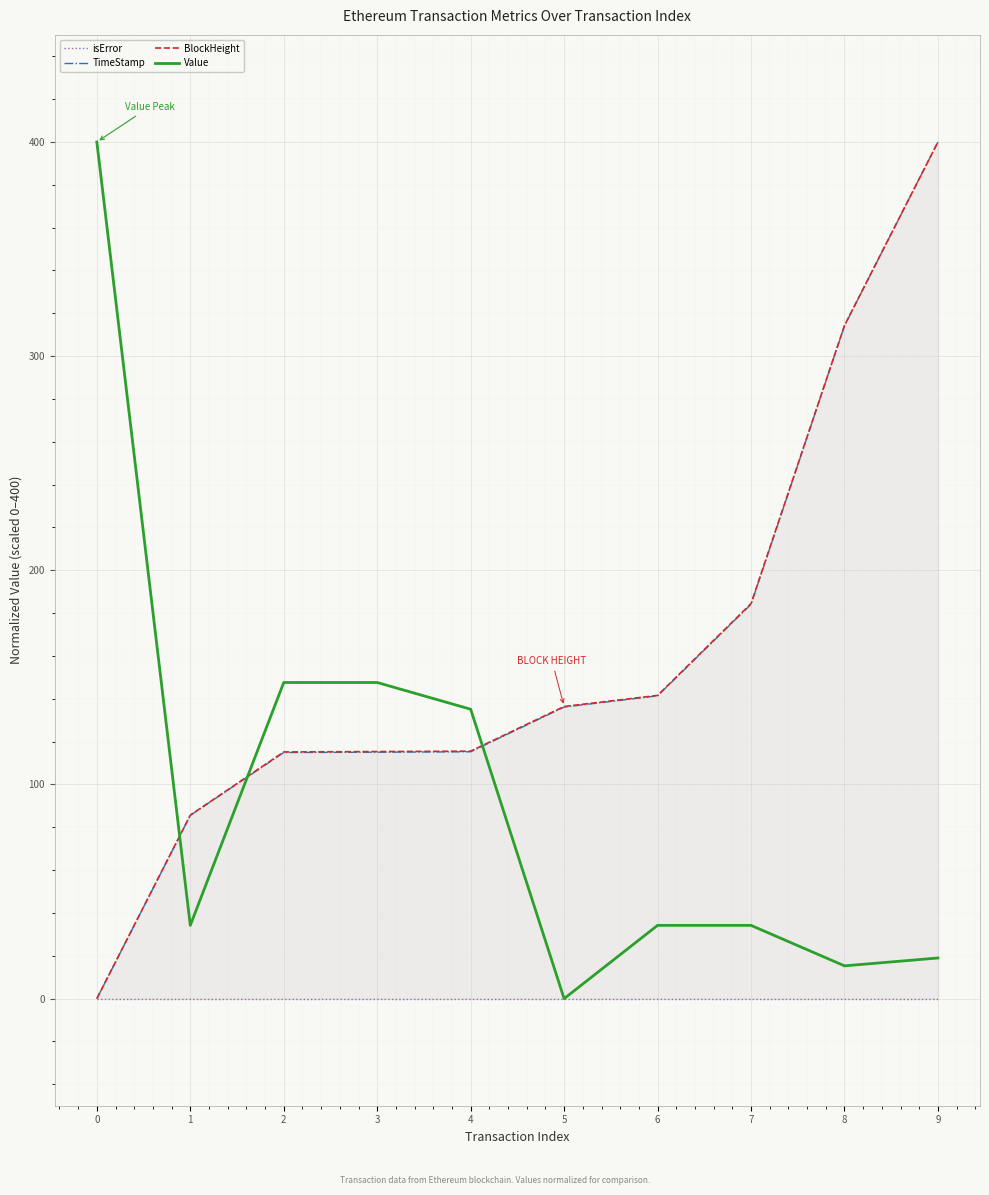

What is the greatest value displayed?

400.0